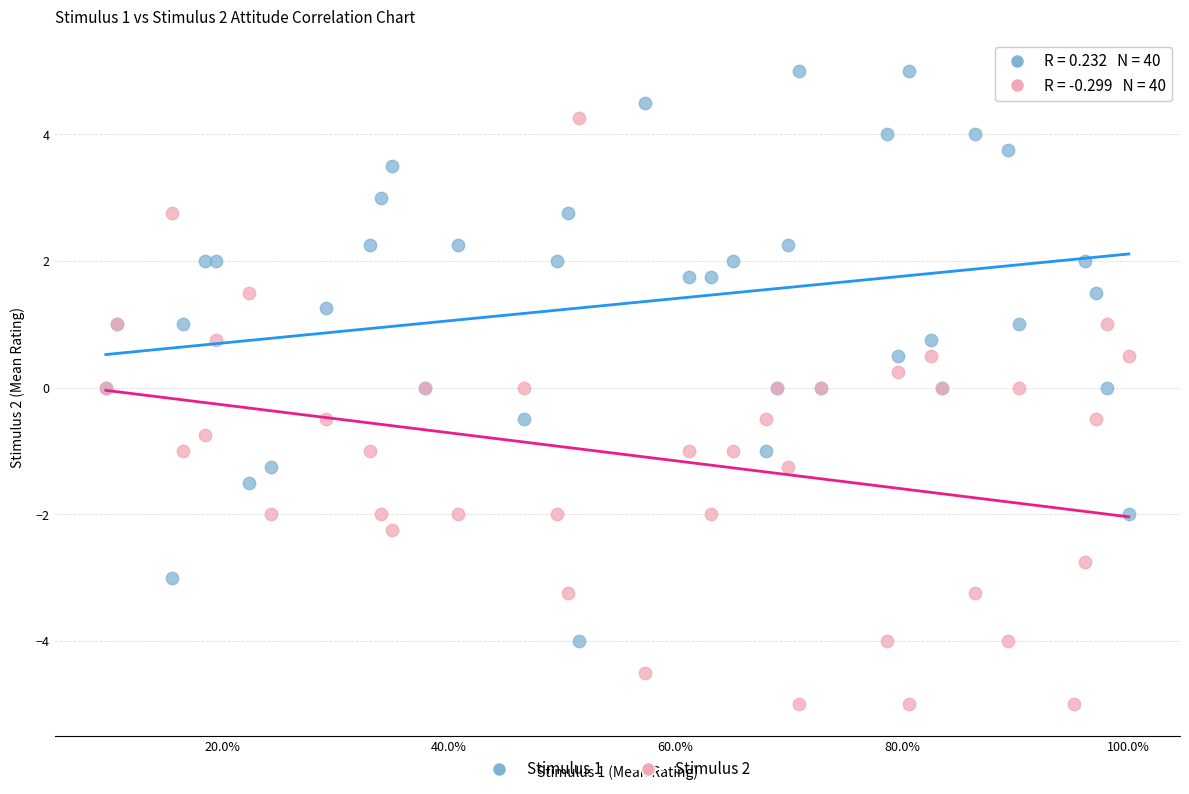

Which series contains the lowest Y value?

Stimulus 2